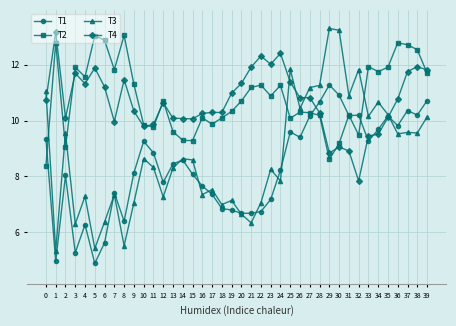

What is the value of the T2 point at the 21st from the left?

10.7